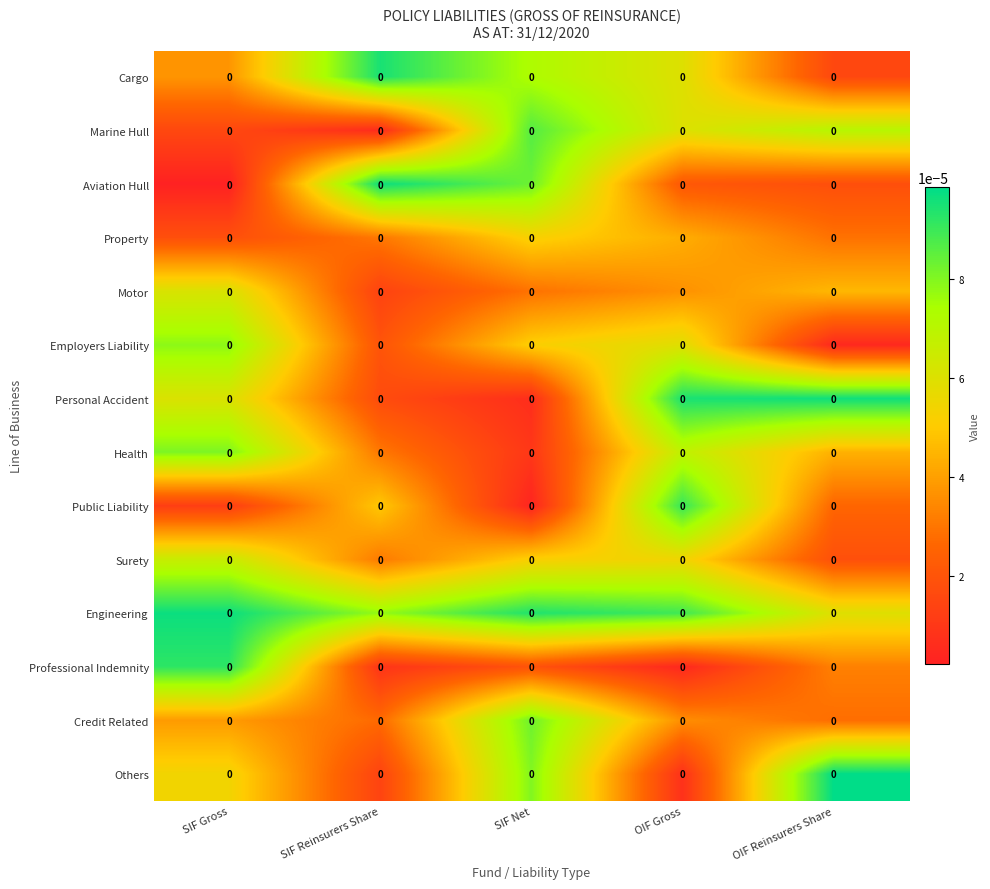

How many categories are shown in the chart?

5